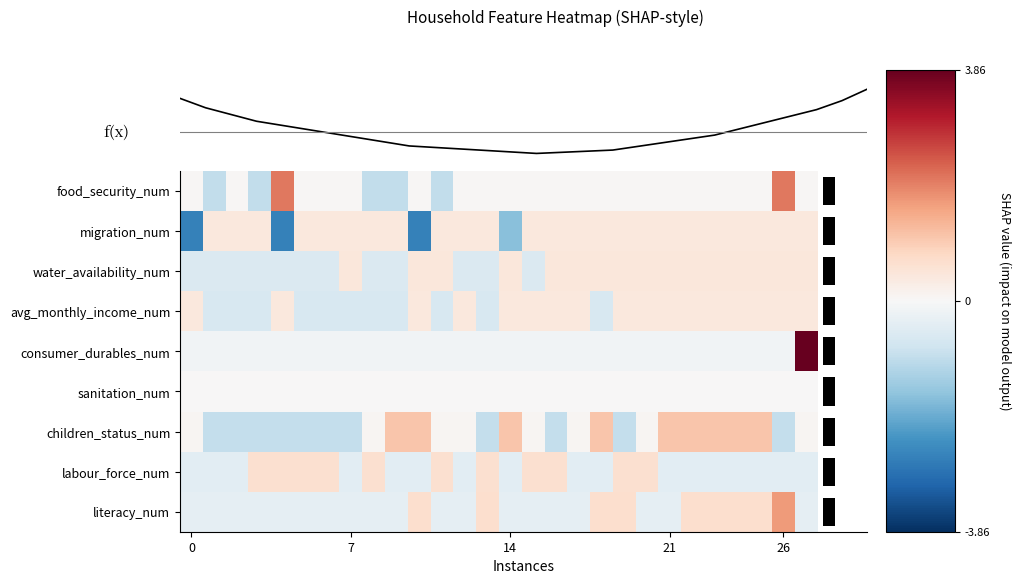

How many values in the water_availability_num series are below 0?

12